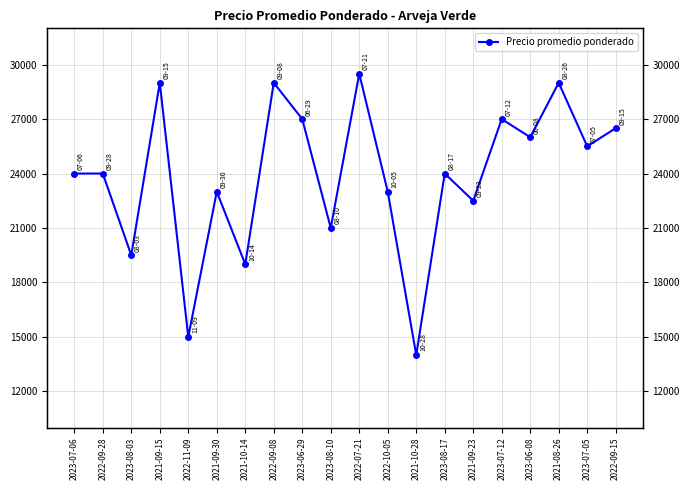

What is the smallest value displayed?

14000